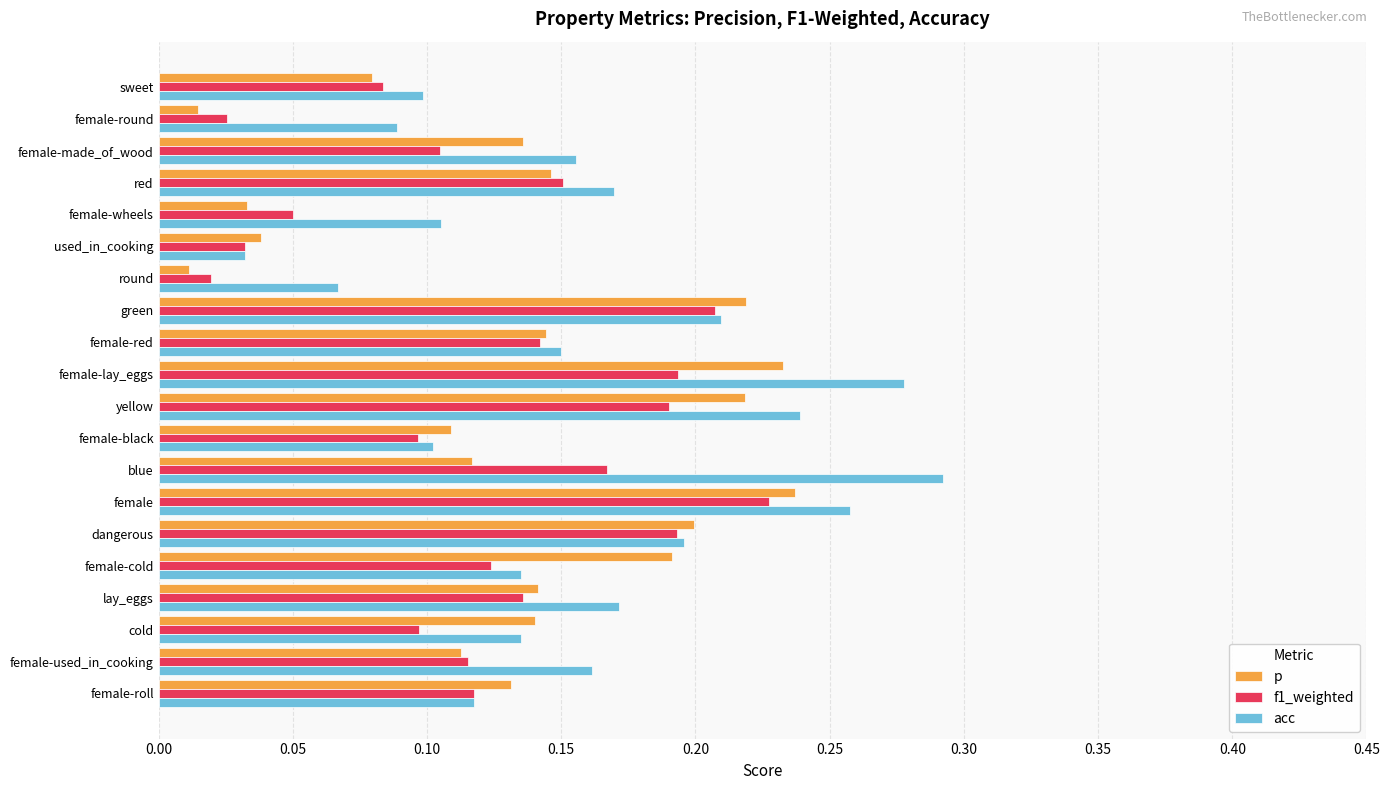

List the series in order of their overall mean, lowest first.

f1_weighted, p, acc